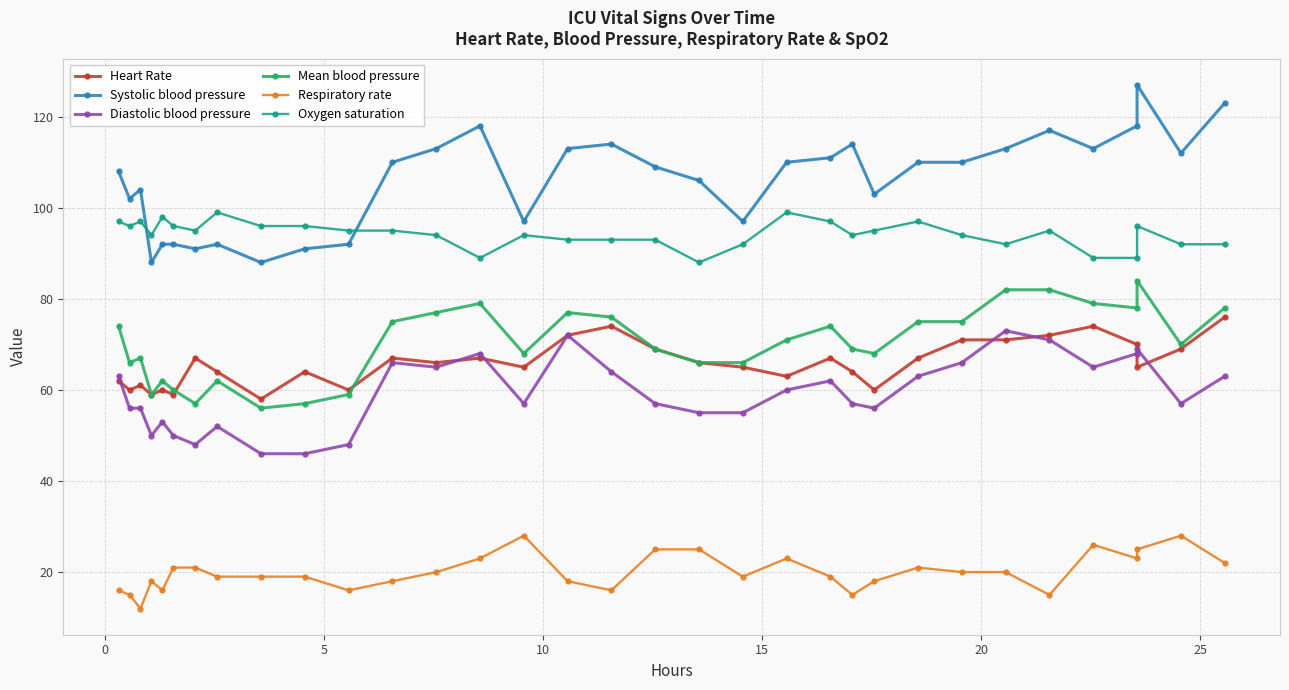

True or false: Diastolic blood pressure and Systolic blood pressure cross at least once.

False